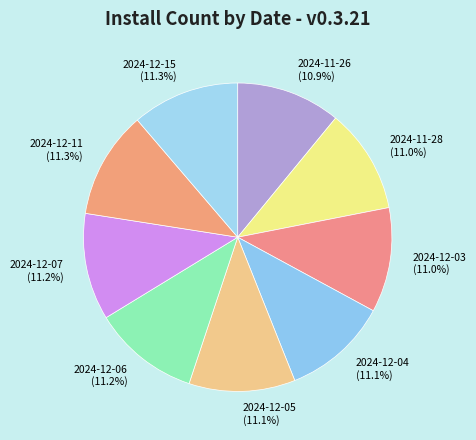

The 2024-12-07 slice represents 11% of the pie. True or false?

True